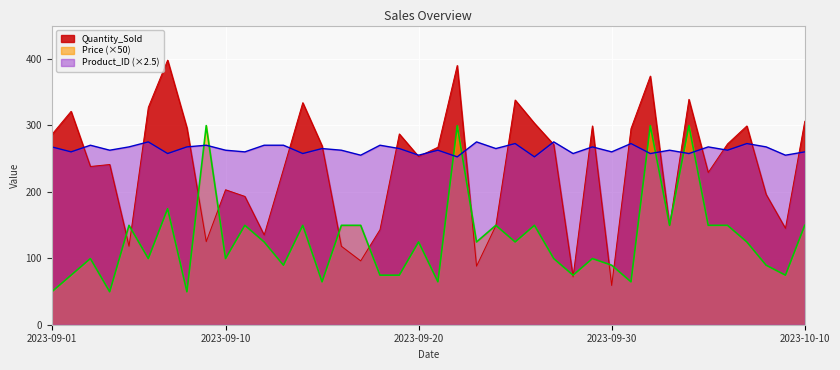

How many lines are shown in the chart?

3